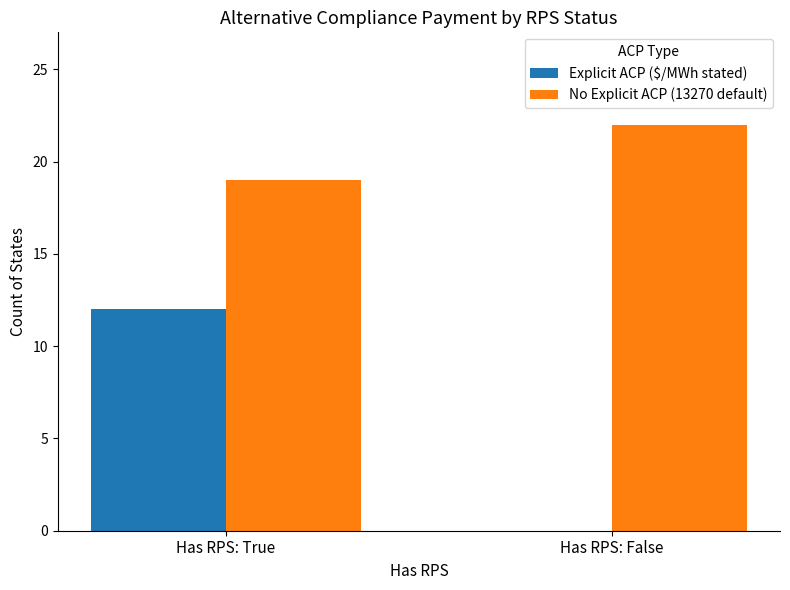

Is it true that Explicit ACP ($/MWh stated) equals 17 at Has RPS: True?

False